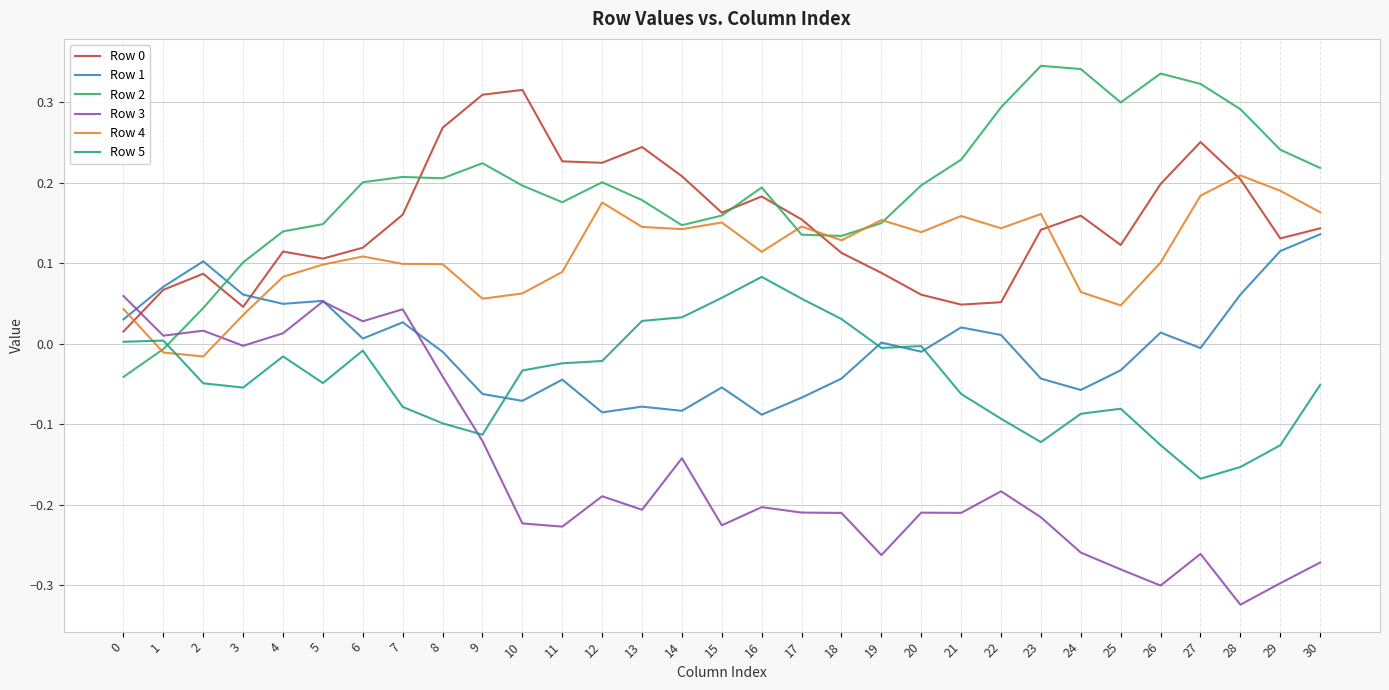

At which category does the chart reach its minimum across all series?

28